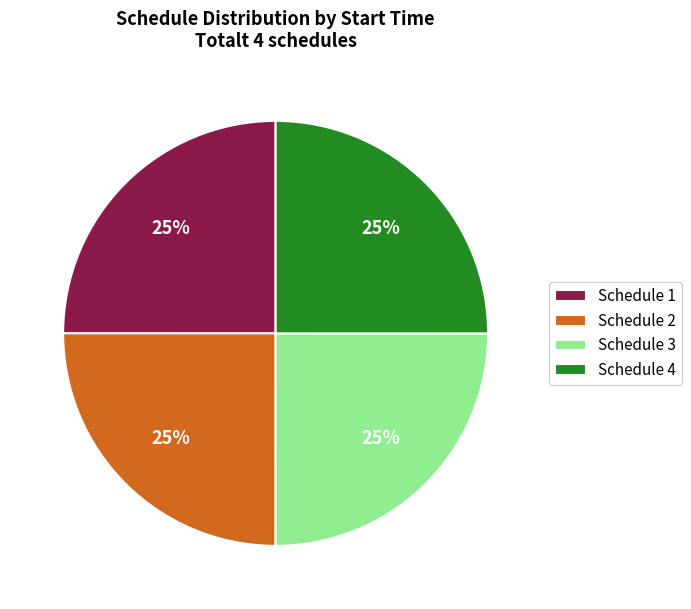

To the nearest percent, what portion does Schedule 1 represent?

25%